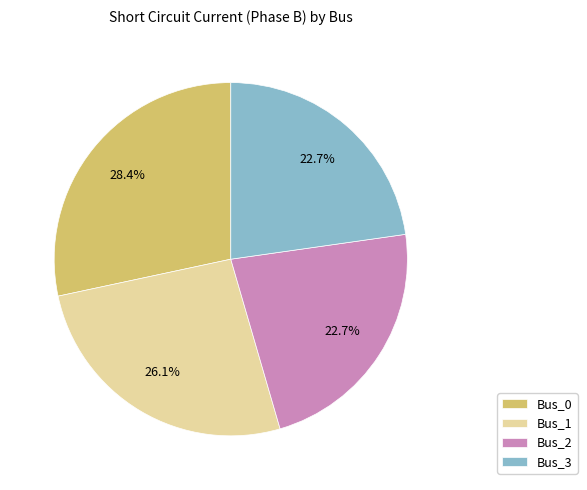

Which slice is the largest?

Bus_0